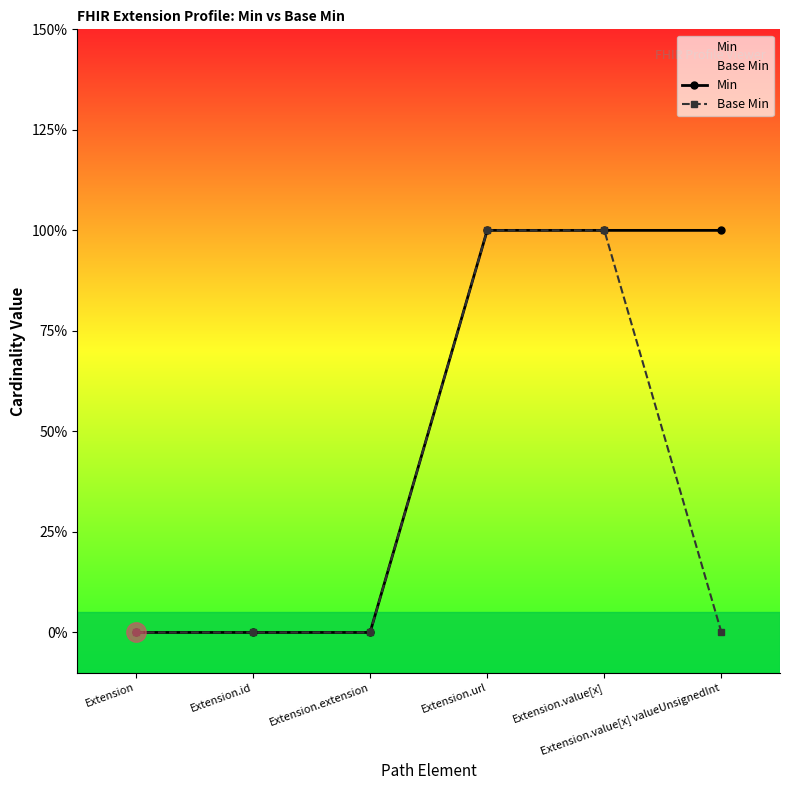

True or false: Min has a value of 1 at Extension.value[x] valueUnsignedInt.

True